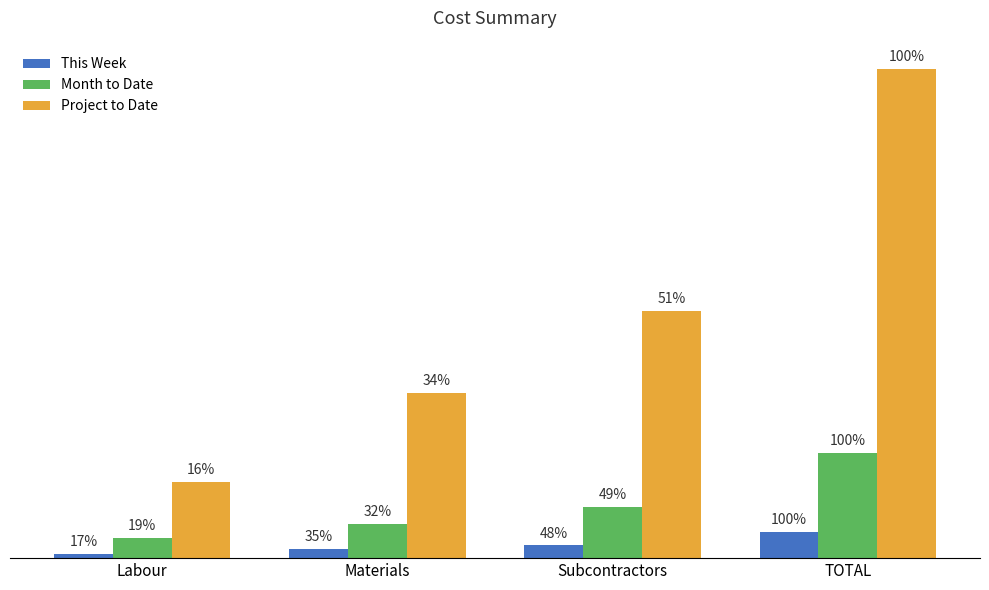

Are the bars horizontal?

No